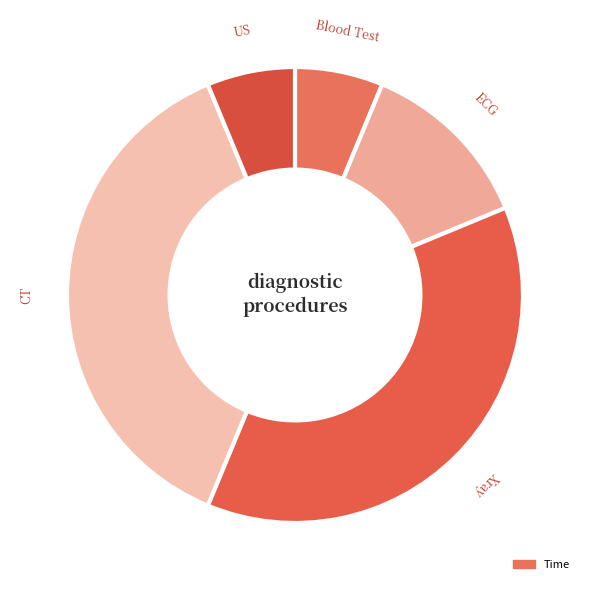

How many segments does this pie chart have?

5